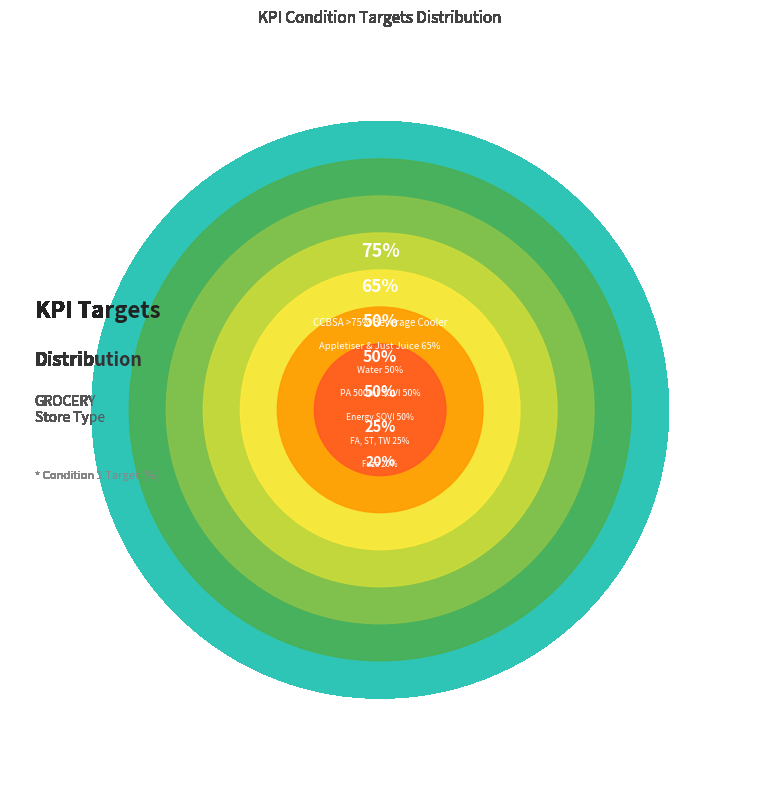

Does Merchandising_FA_ST_TW represent more than half of the total?

No